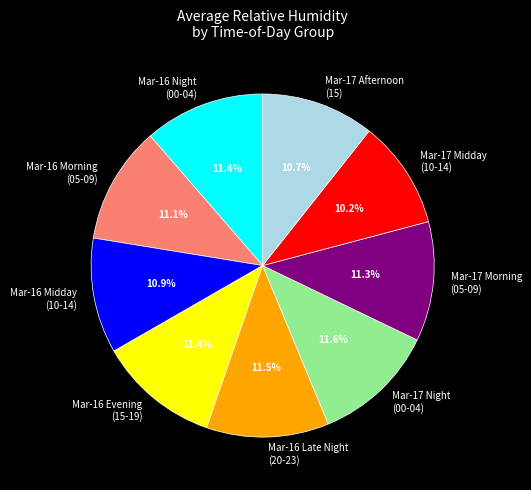

What portion of the pie excludes Mar-16 Late Night (20-23)?

88.5%